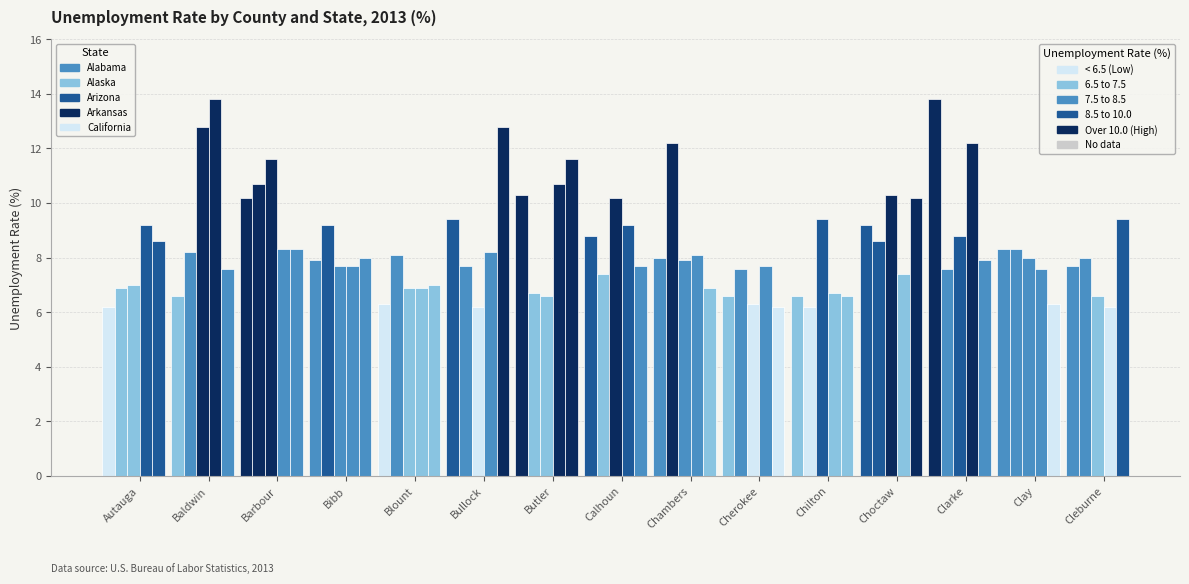

Is it true that California equals 2.0 at Autauga?

False